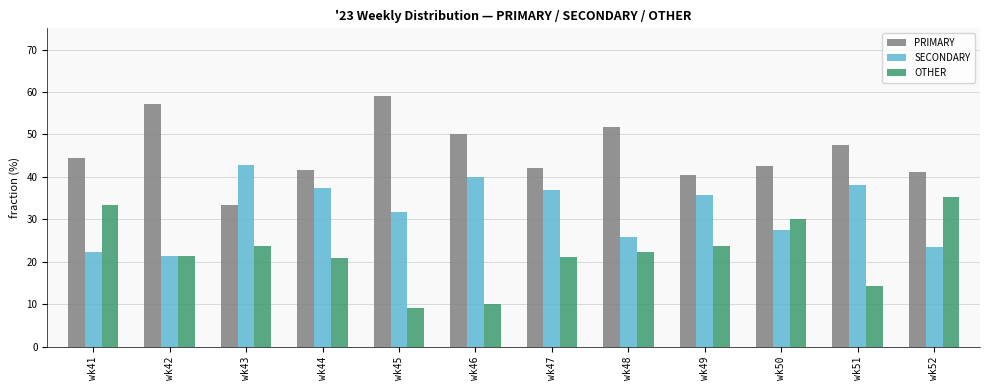

What is the sum of the SECONDARY values at wk46 and wk47?

76.8